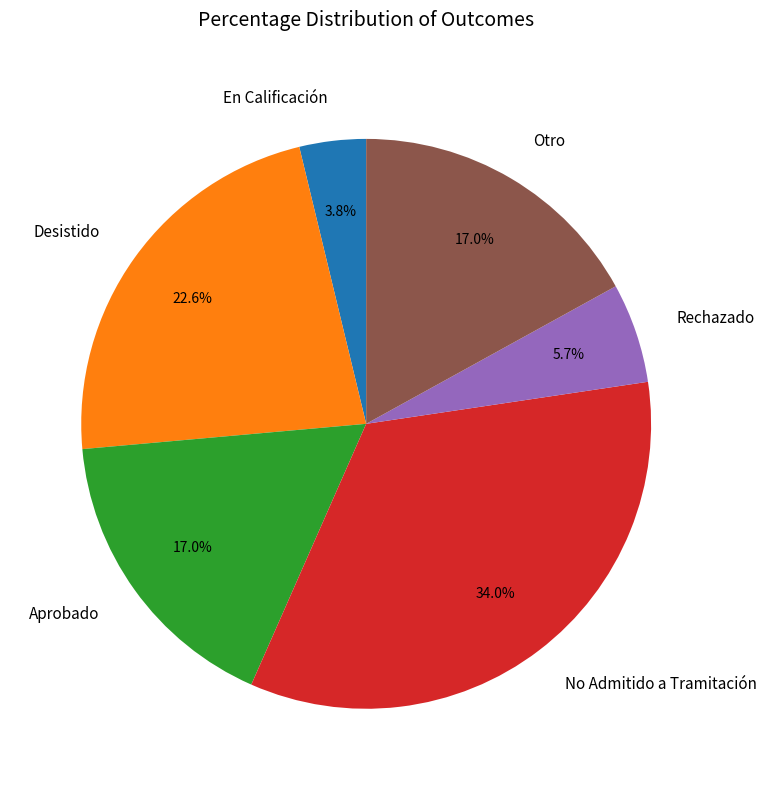

What is the ratio of the value at Otro to the value at En Calificación?

4.5